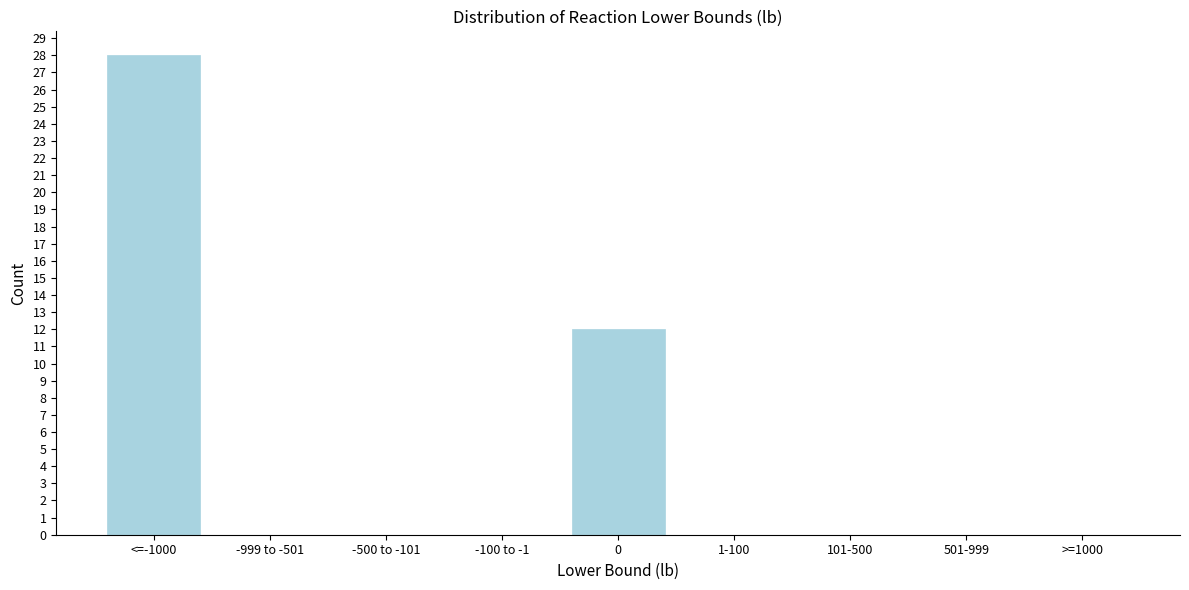

Reading left to right, transcribe all the data shown in this chart.

<=-1000=28	-999 to -501=0	-500 to -101=0	-100 to -1=0	0=12	1-100=0	101-500=0	501-999=0	>=1000=0